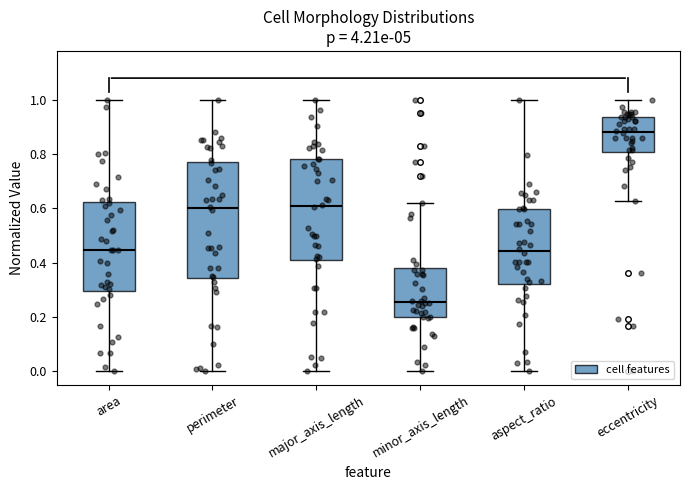

Where does the median line of the box for aspect_ratio sit on the y-axis? The values are not printed on the chart, so give them approximately, as read against the axis.

0.44